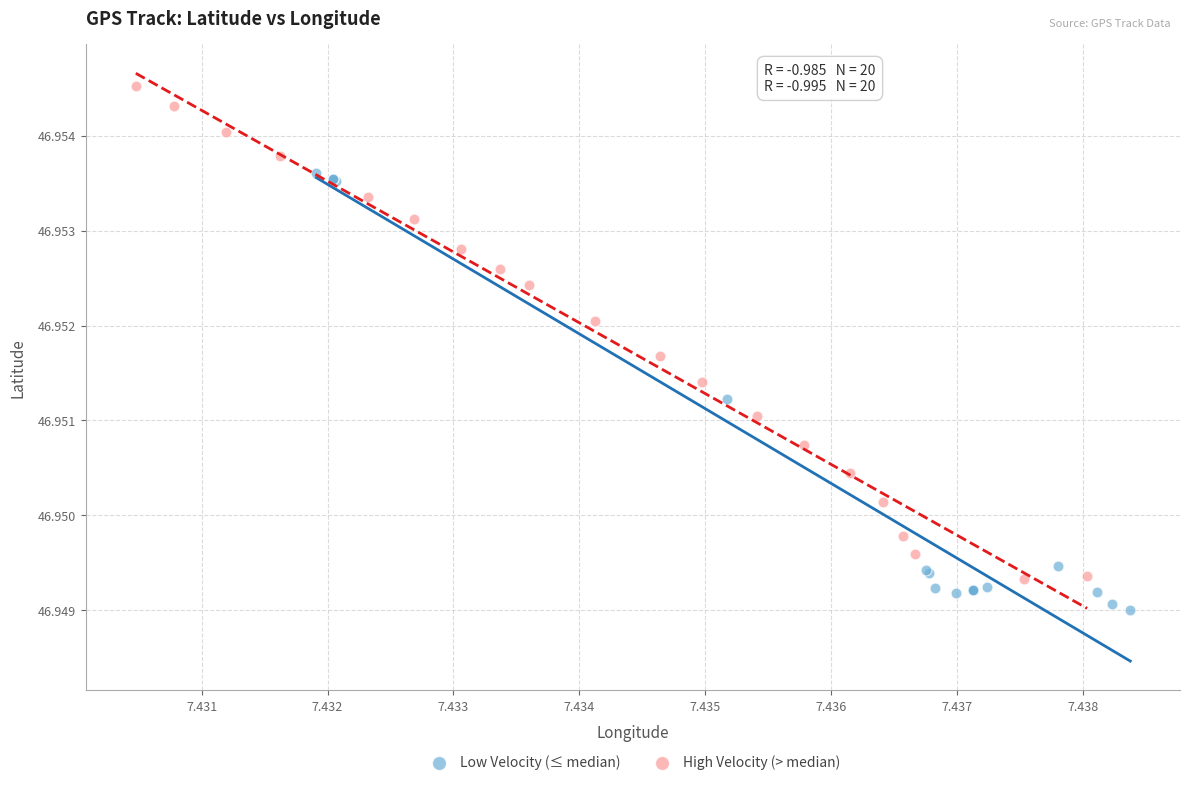

Which series has the largest Y range (max minus min)?

High Velocity (> median)